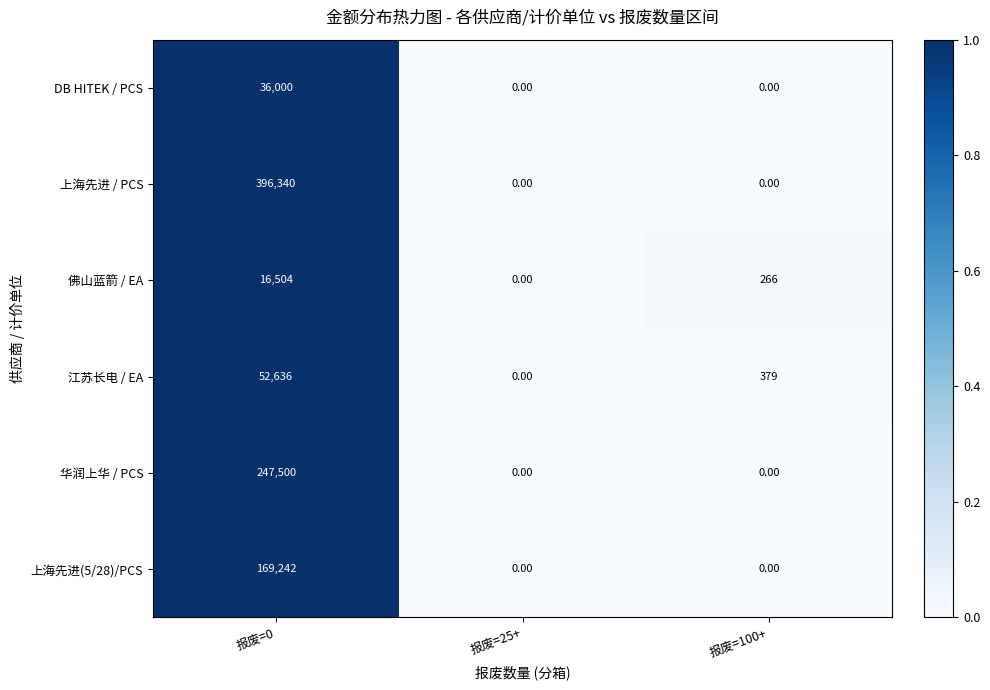

Which series has the largest range (max minus min)?

上海先进 / PCS